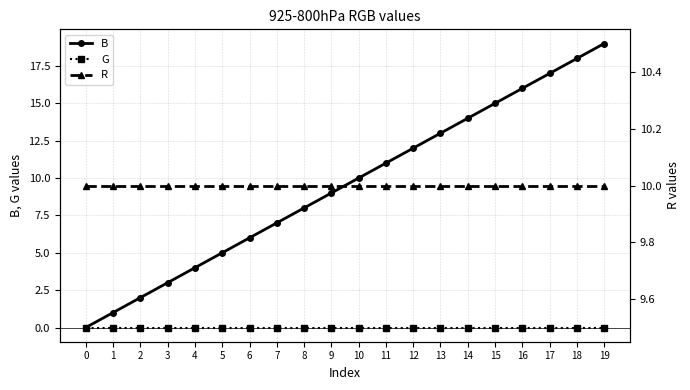

At 9, list the series in order from largest to smallest.

R, B, G